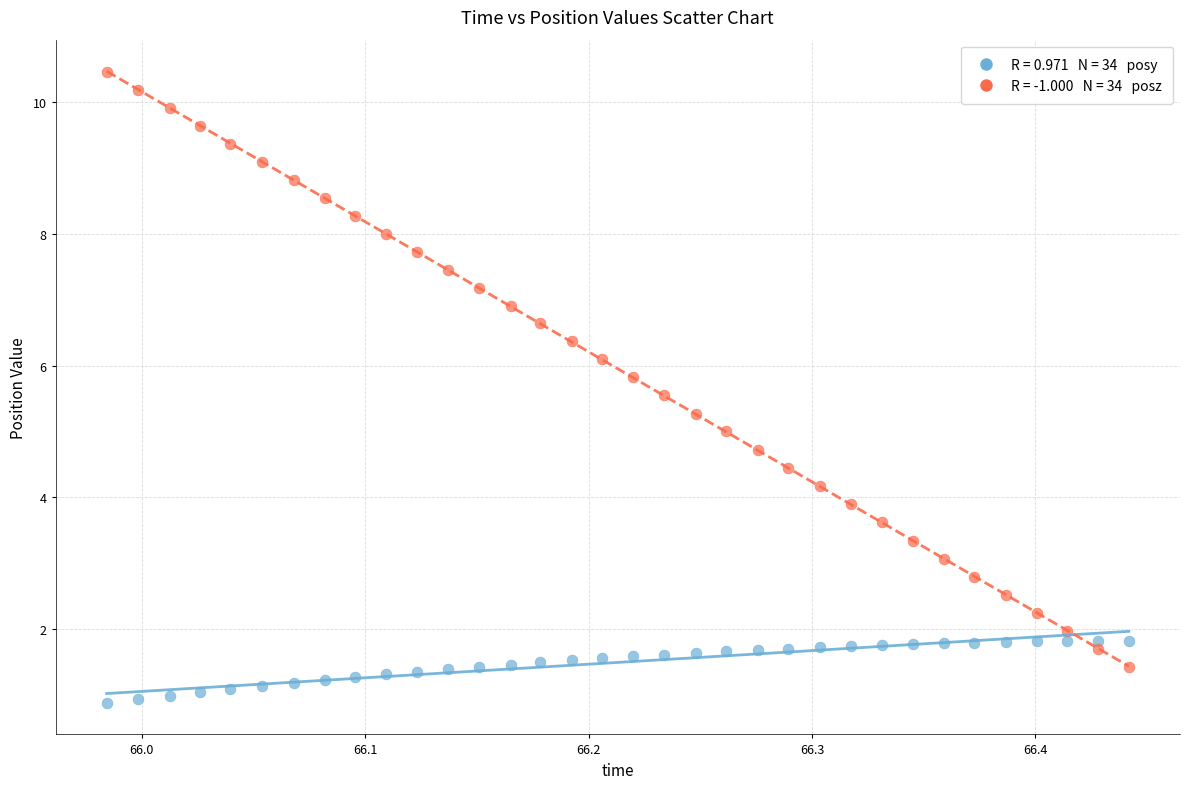

Across all data points, what is the range of Y values (max minus min)?

9.6